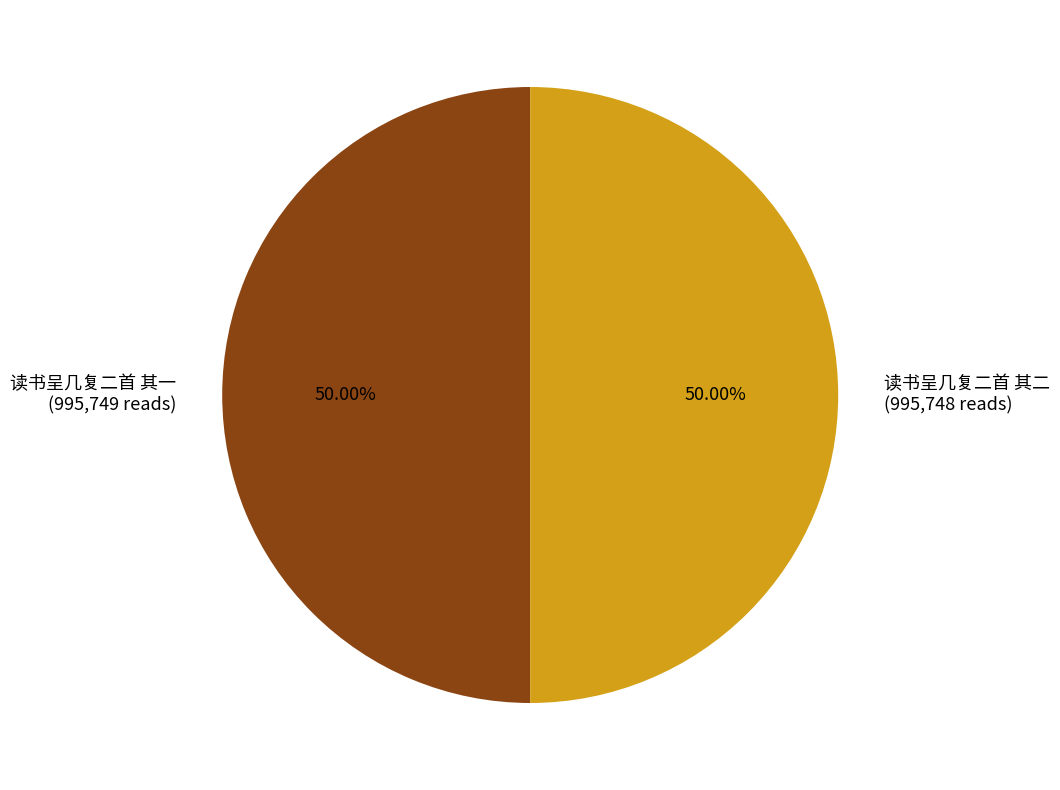

Is the sum of 读书呈几复二首 其一 (995,749 reads) and 读书呈几复二首 其二 (995,748 reads) greater than half?

Yes